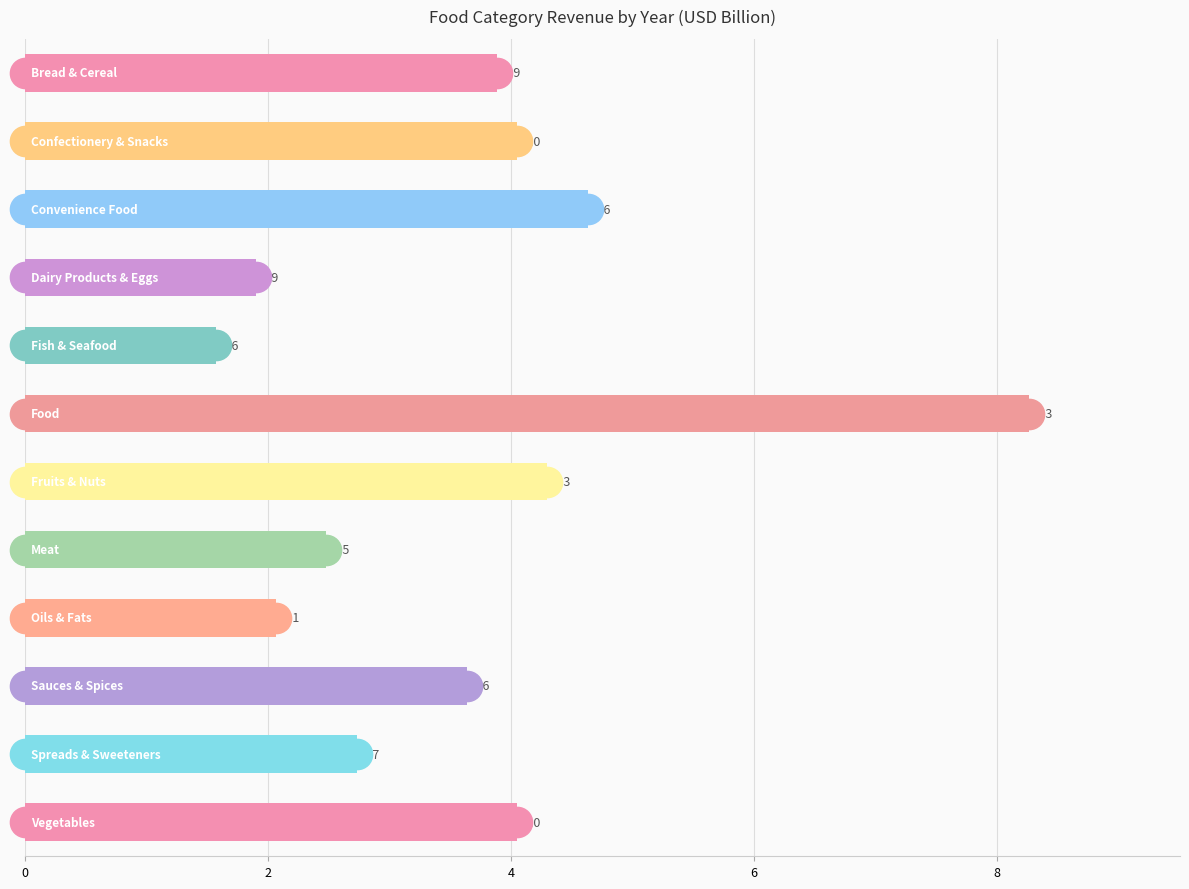

What is the value of the 3rd bar from the top?

4.6